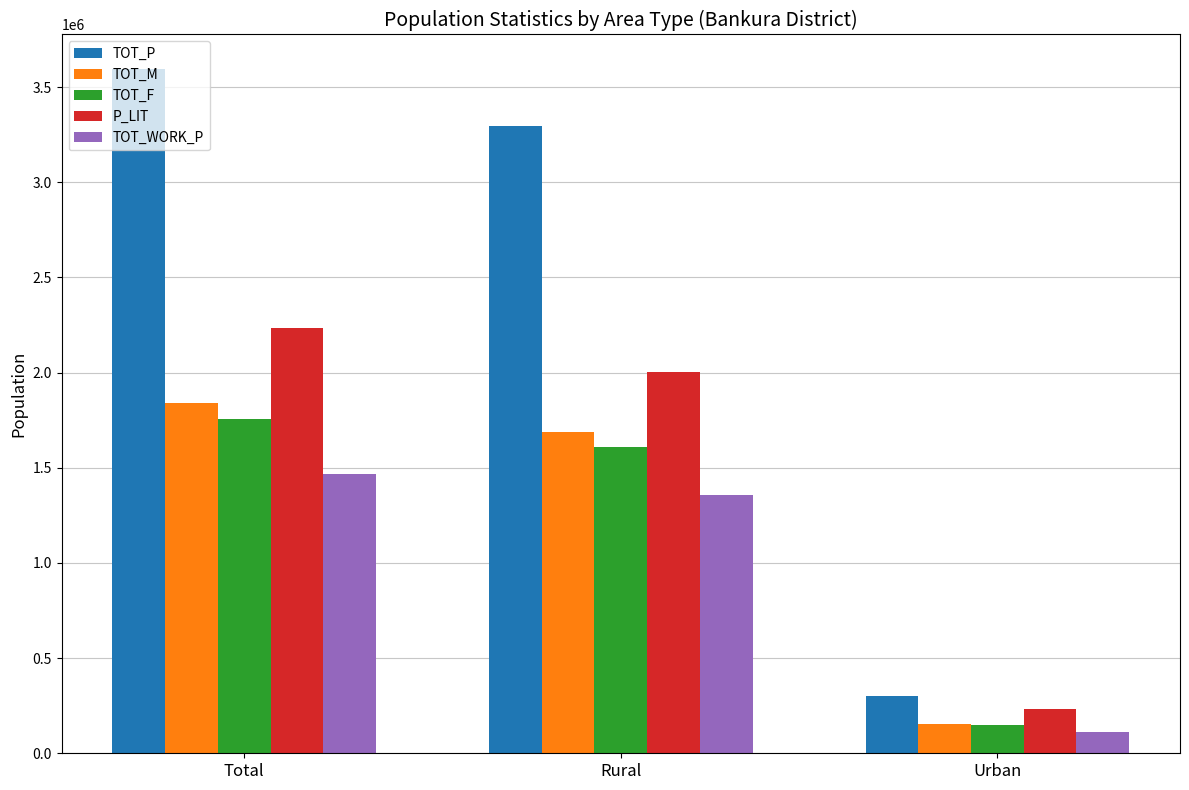

What is the value of the TOT_M bar at the 3rd from the left?

152318